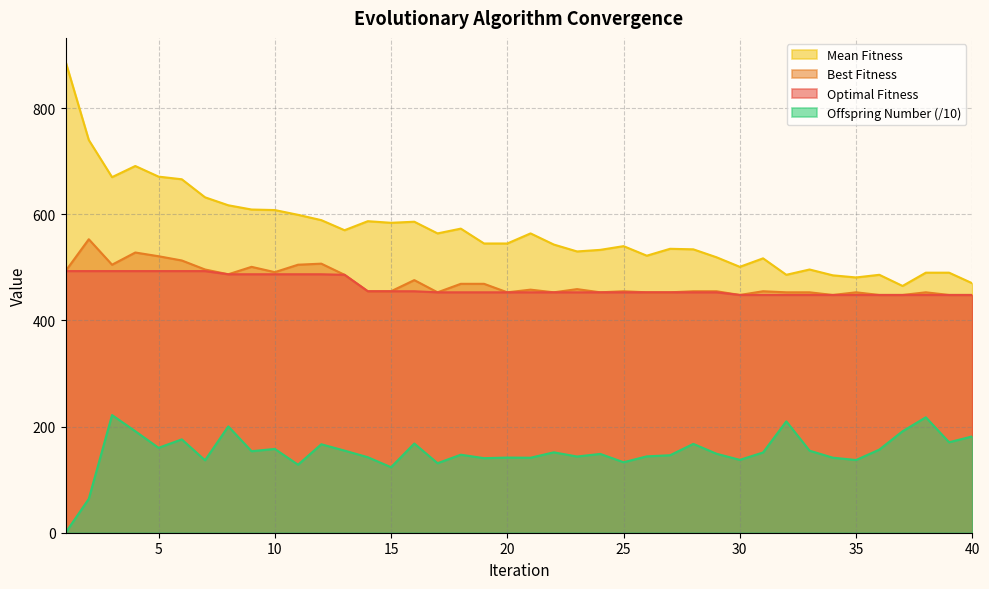

What is the sum of the Optimal Fitness values at 39 and 12?

935.0